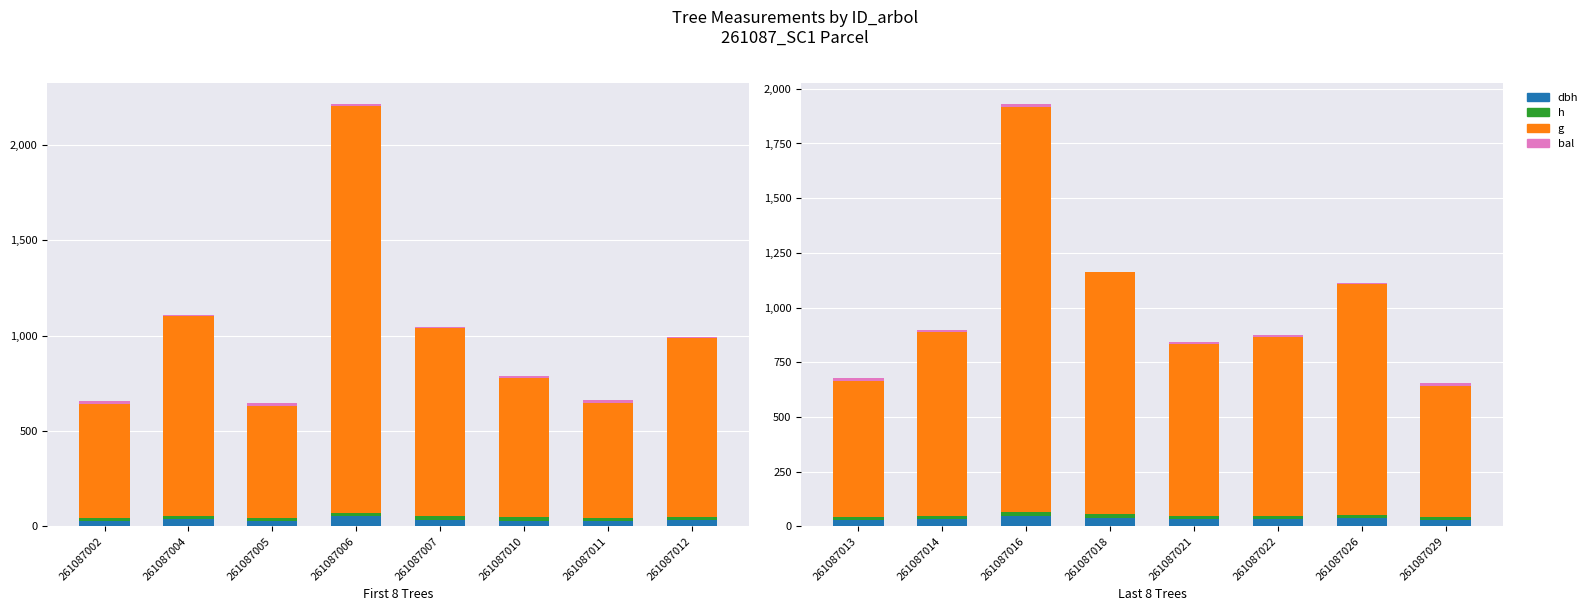

At 261087014, list the series in order from largest to smallest.

g, dbh, h, bal